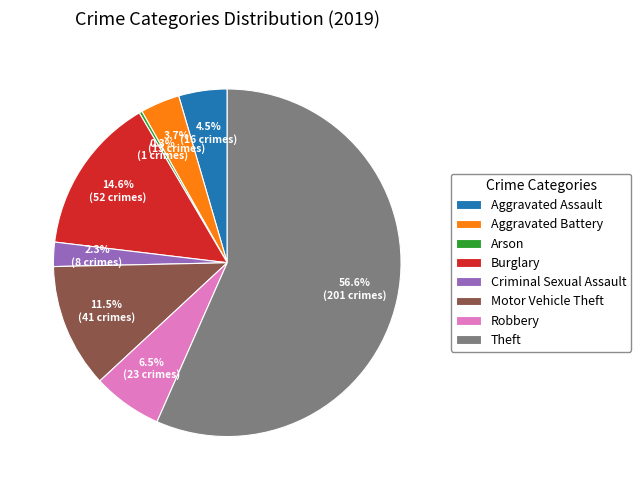

To the nearest percent, what portion does Criminal Sexual Assault represent?

2%